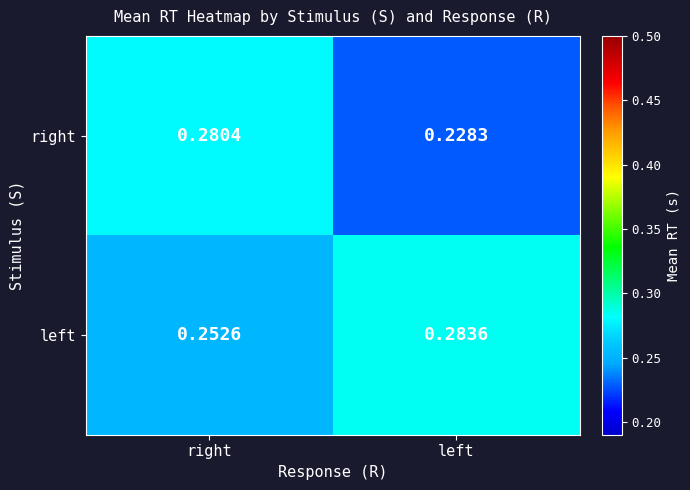

Which category has the highest value in the right series?

right